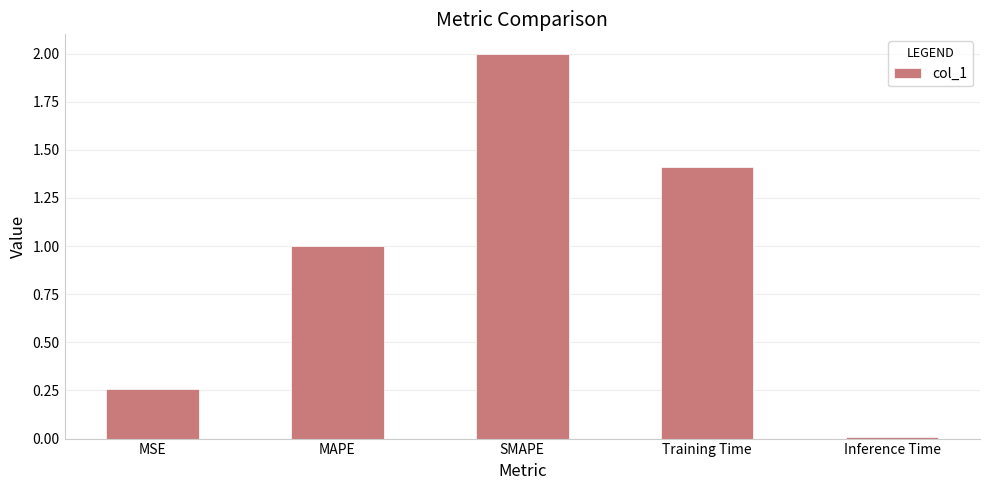

List the labels in order of value, smallest first.

Inference Time, MSE, MAPE, Training Time, SMAPE